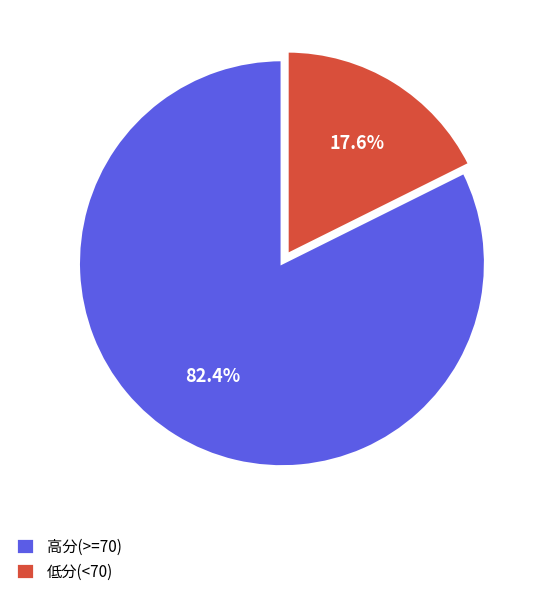

Is 高分(>=70) the majority of the pie?

Yes